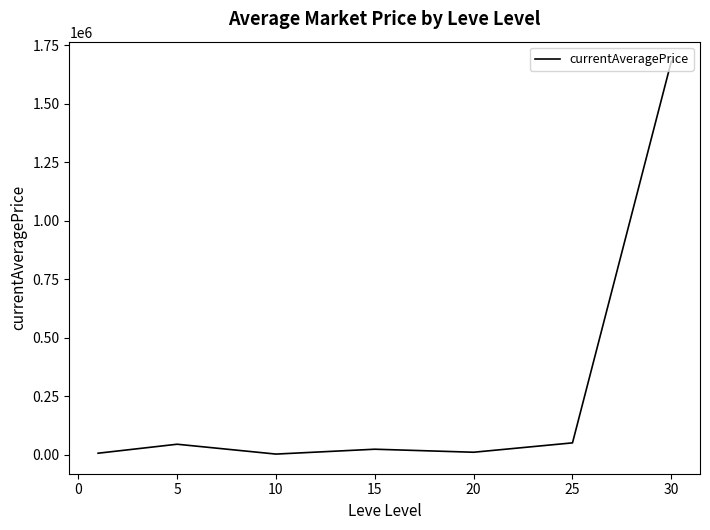

What is the average value?

259800.7